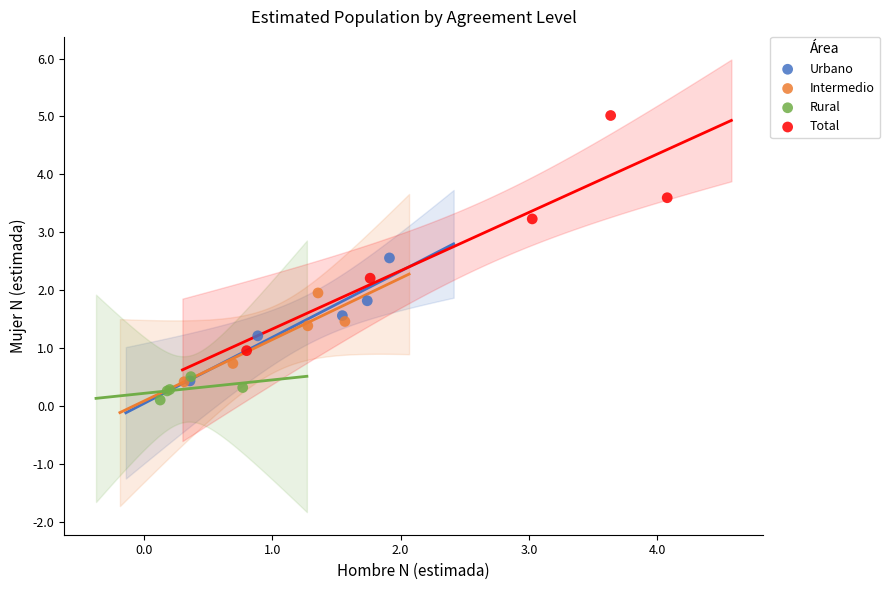

What are all the series names shown in the legend?

Urbano, Intermedio, Rural, Total